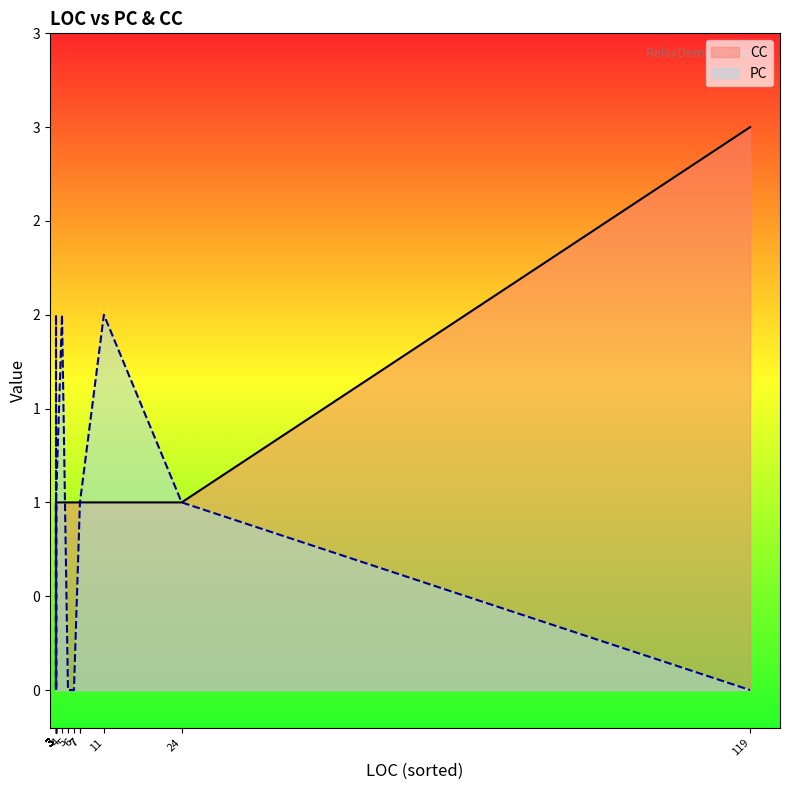

How many intersections are there between CC and PC?

4